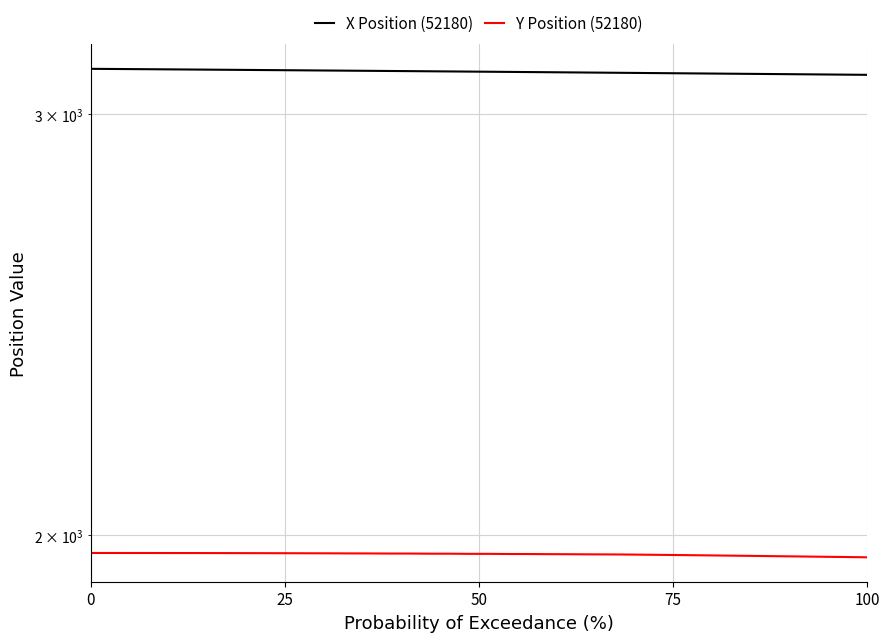

What is the difference between the second highest and second lowest values in the Y Position (52180) series?

7.7